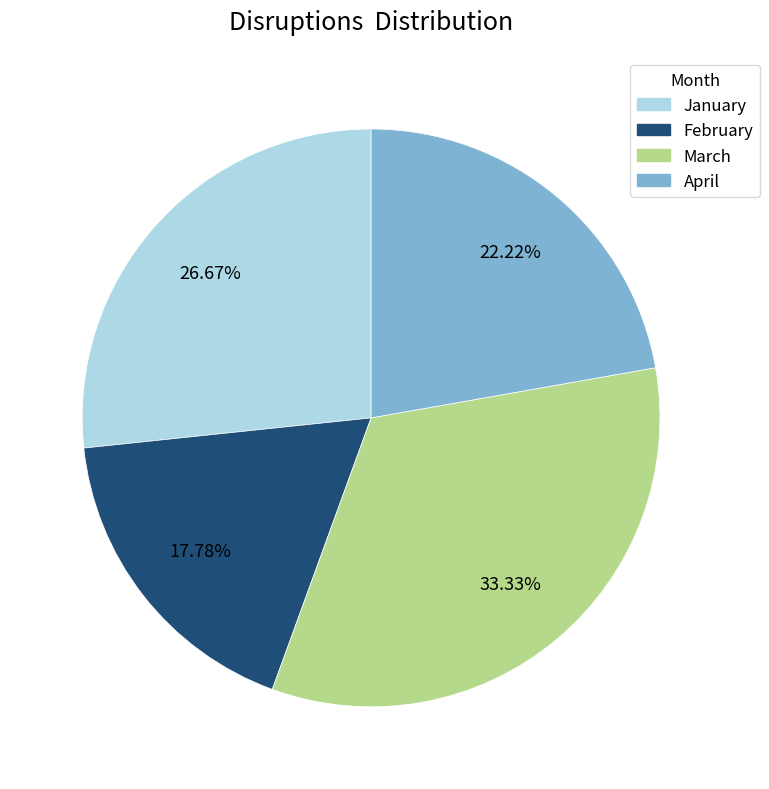

Does January account for over 50% of the chart?

No